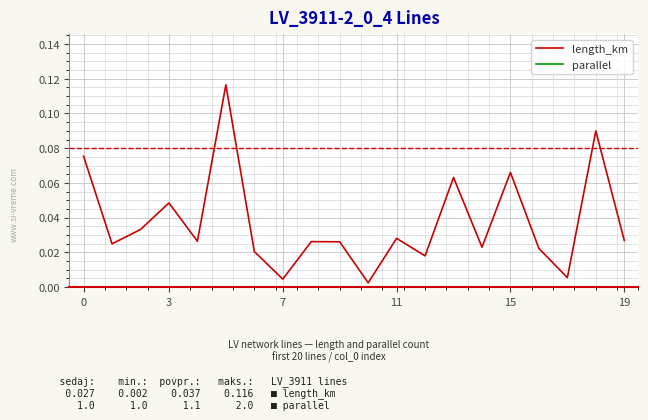

Which series changed the most between 12 and 19?

length_km